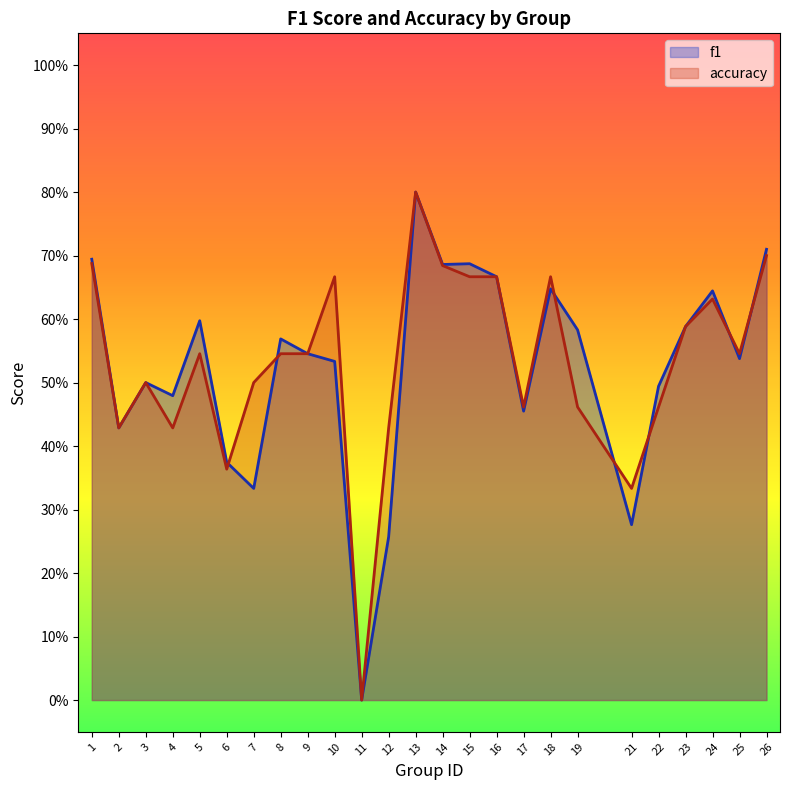

At which category does the chart reach its minimum across all series?

11